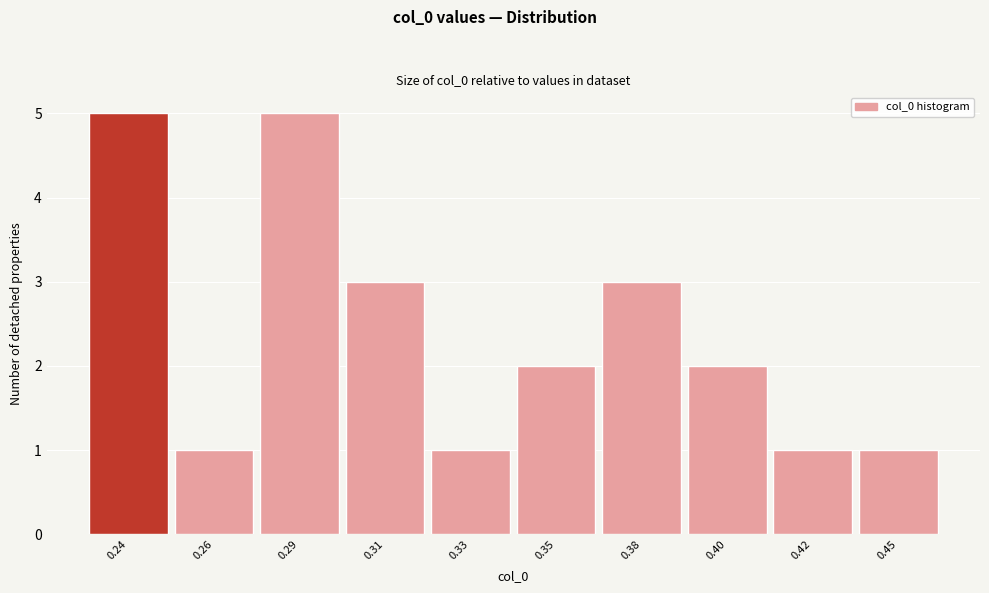

Reading left to right, list all the values displayed in this chart.

5	1	5	3	1	2	3	2	1	1